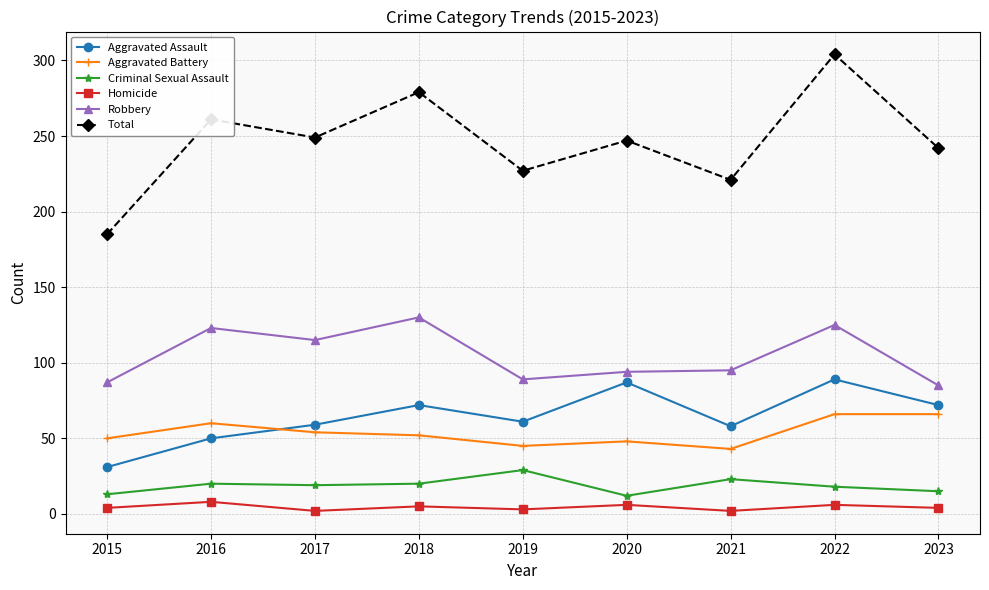

What is the difference between the Aggravated Assault values at 2021 and 2017?

1